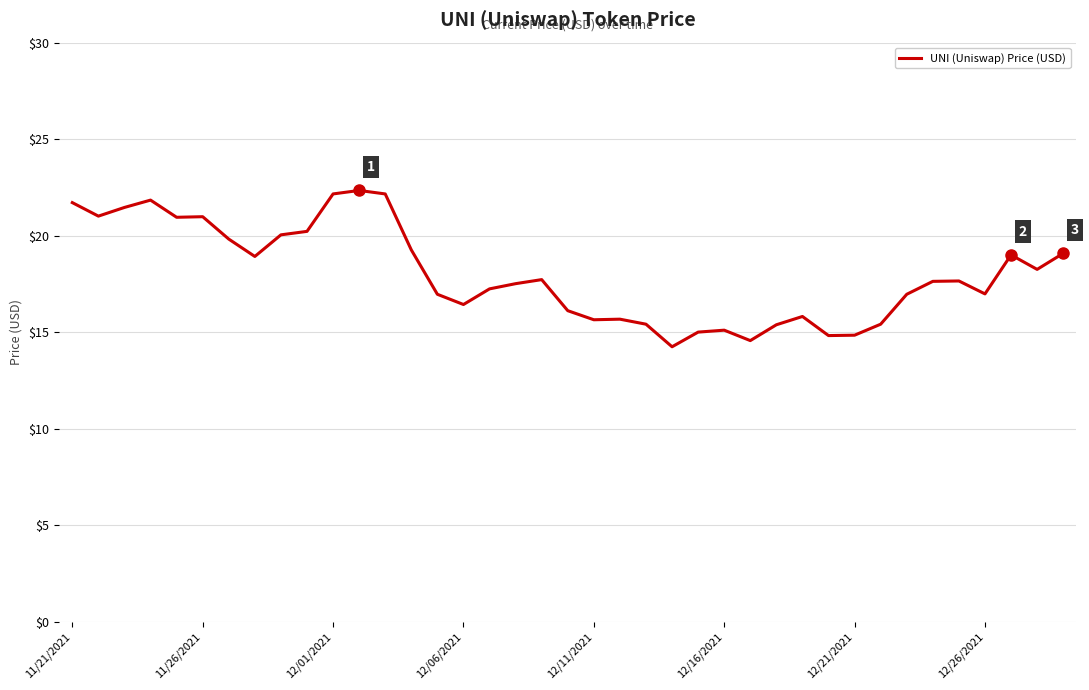

What is the smallest value displayed?

14.2